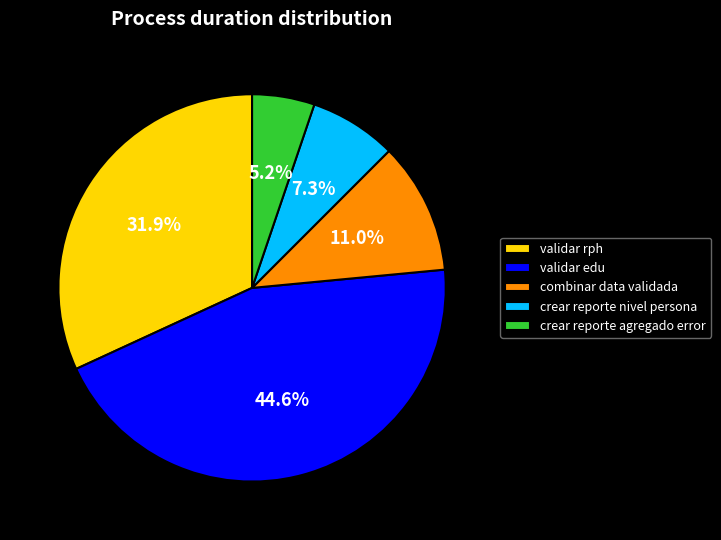

Does validar rph represent more than half of the total?

No